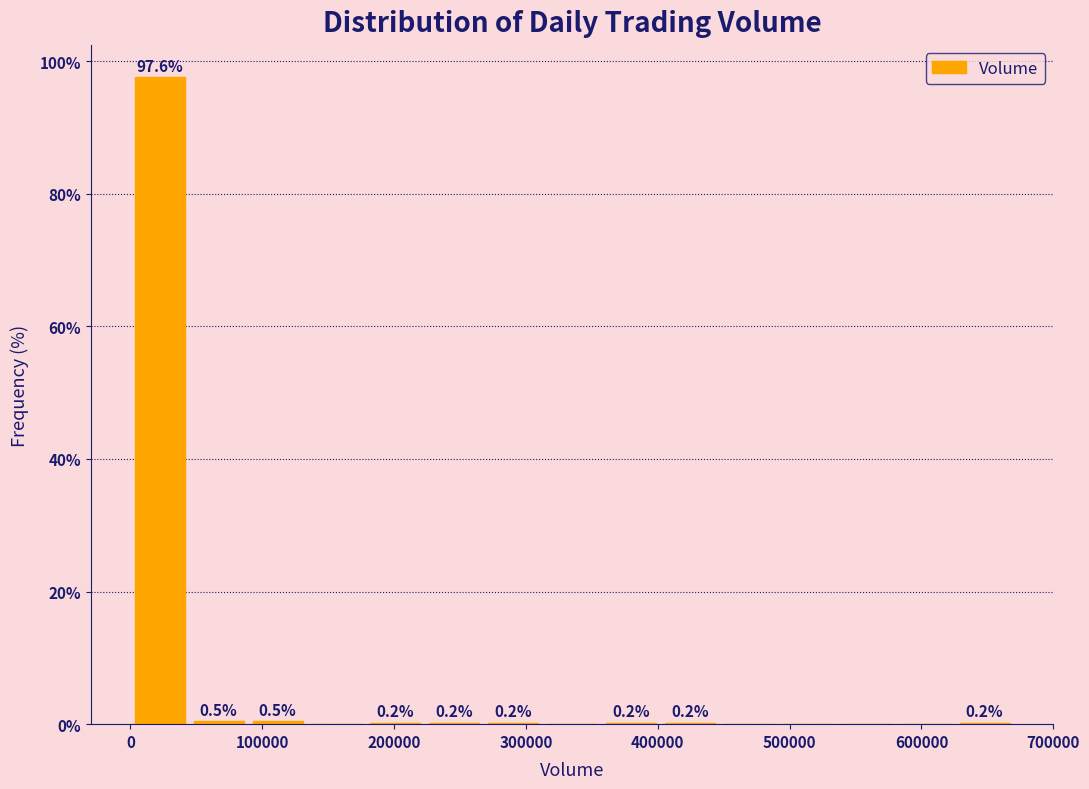

Over which range of the x-axis is the bar tallest?

0 to 40000